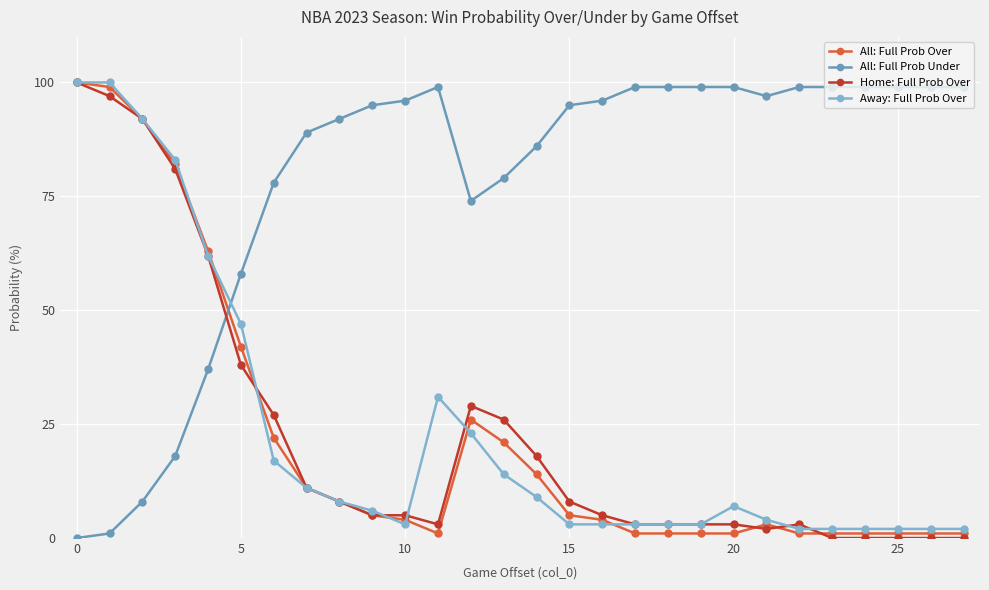

True or false: Away: Full Prob Over has more than 0 points higher than both neighbors.

True